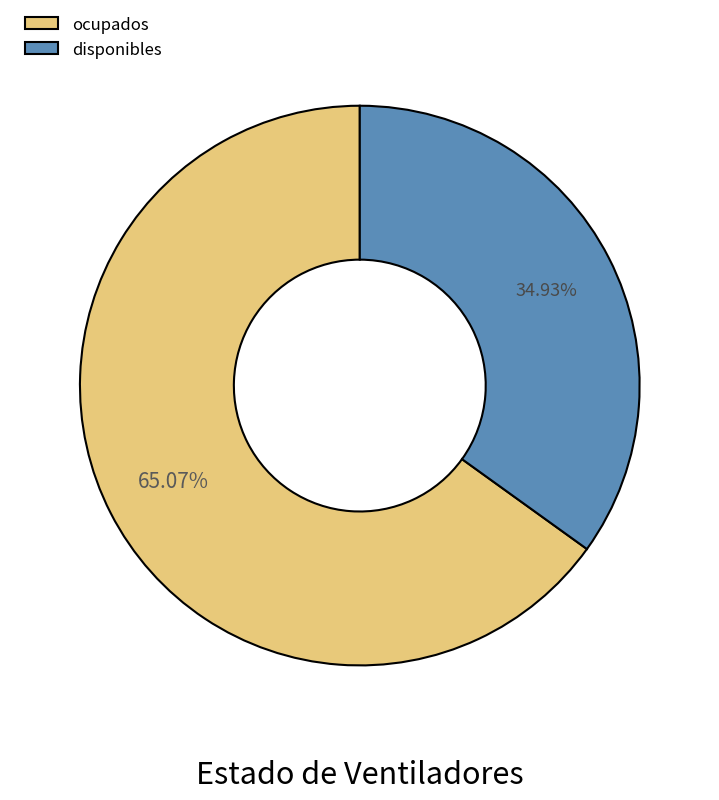

Does any single category account for the majority?

Yes